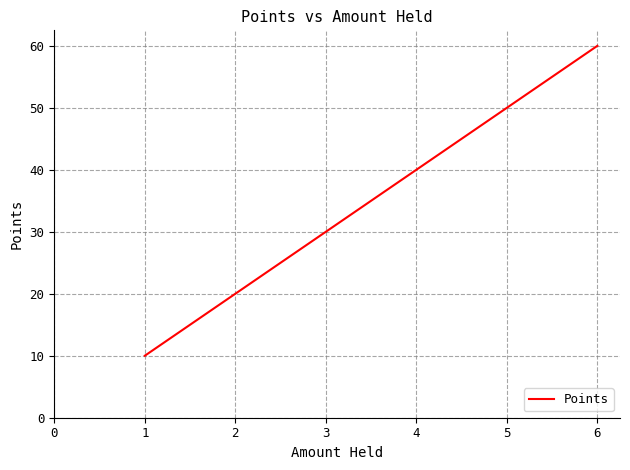

What is the ratio of the value at 4 to the value at 1?

4.0